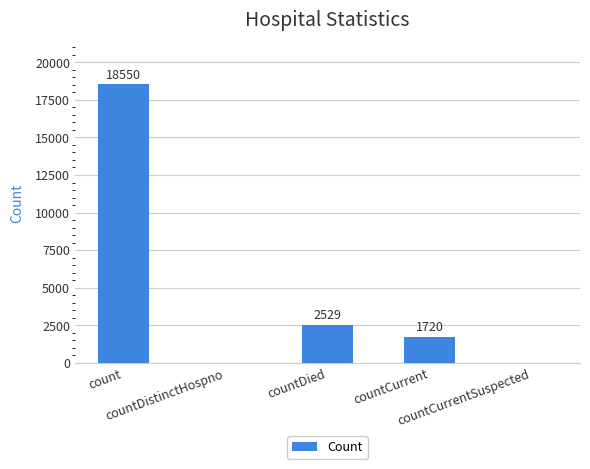

Which has a higher value, countDied or countDistinctHospno?

countDied